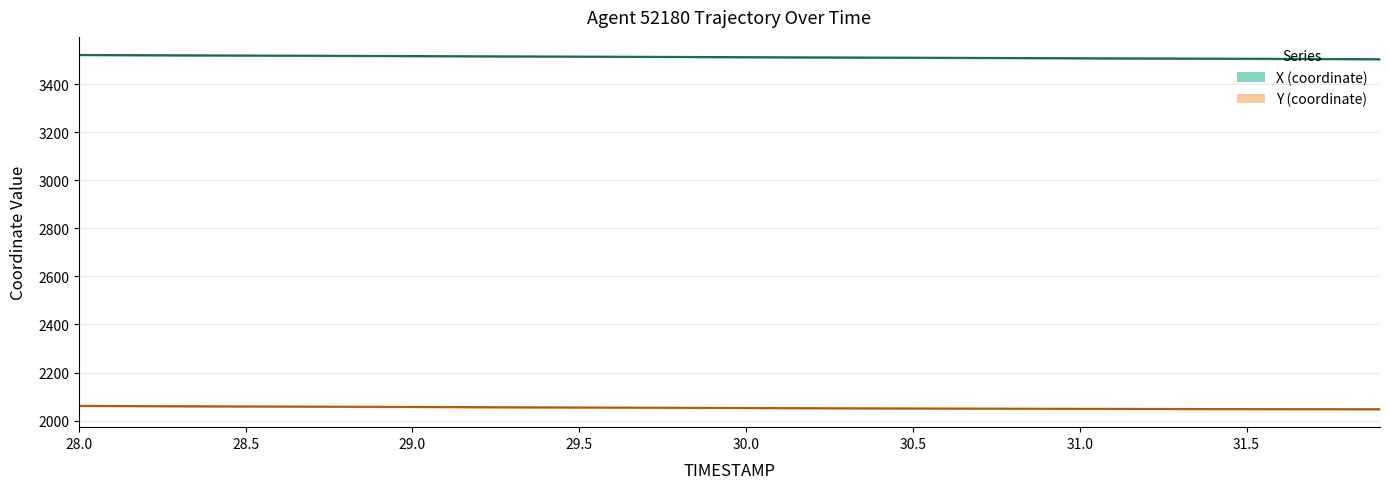

Rank the series by their maximum value, from lowest to highest.

Y (coordinate), X (coordinate)